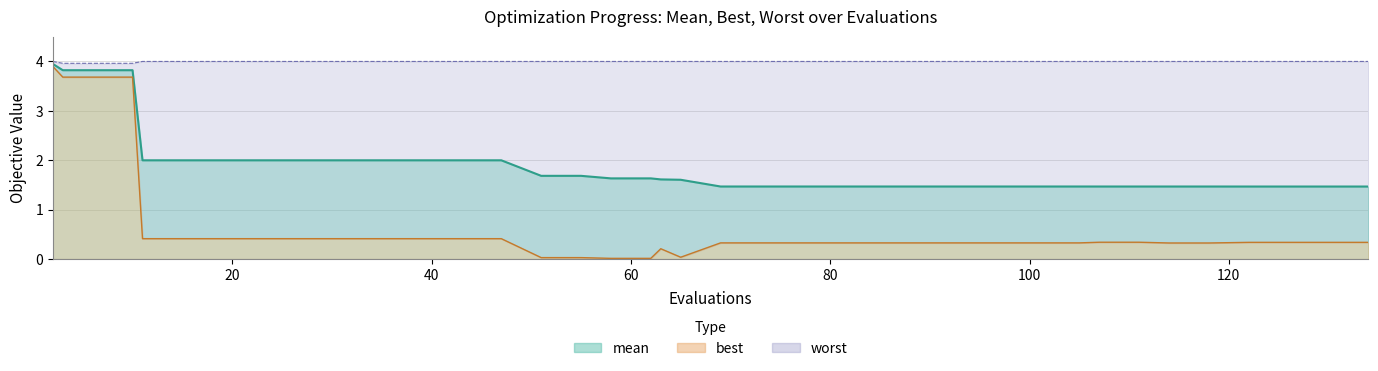

Is the value of best at 8 greater than the value of worst at 33?

No